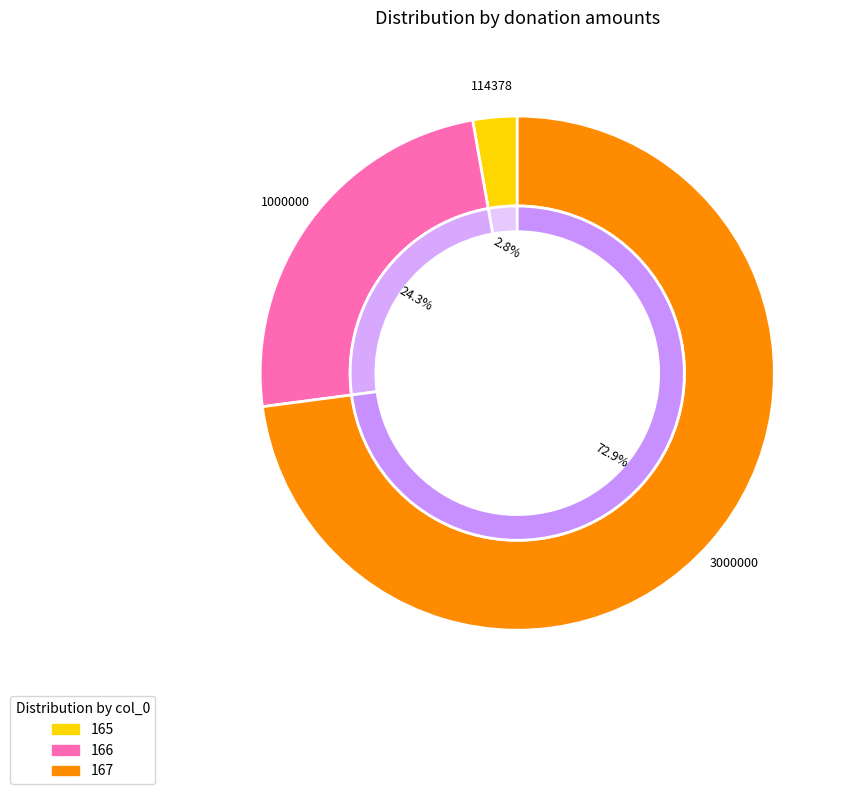

What is the smallest slice in the pie chart?

165